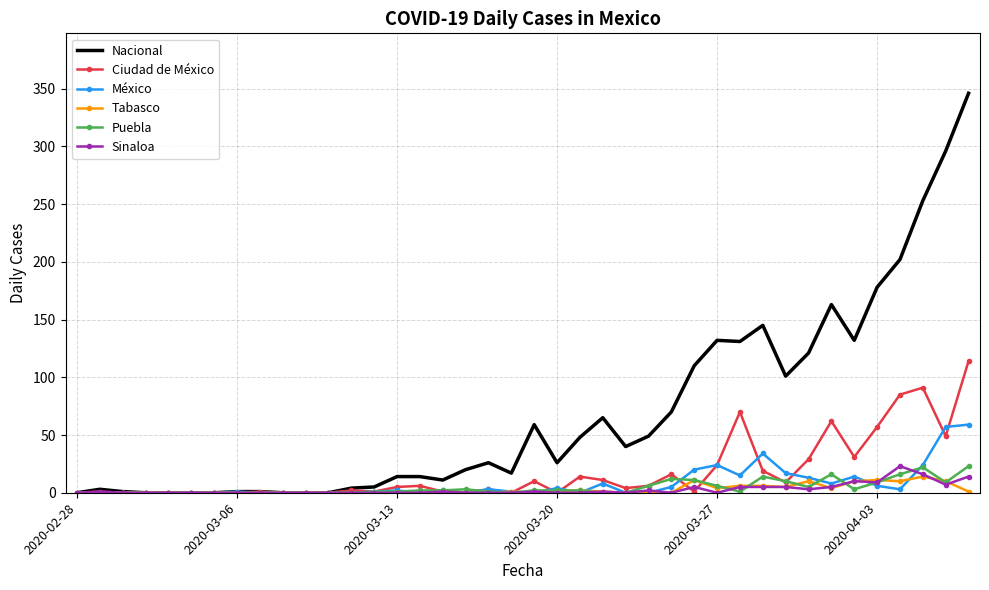

Which series has the widest spread of values?

Nacional